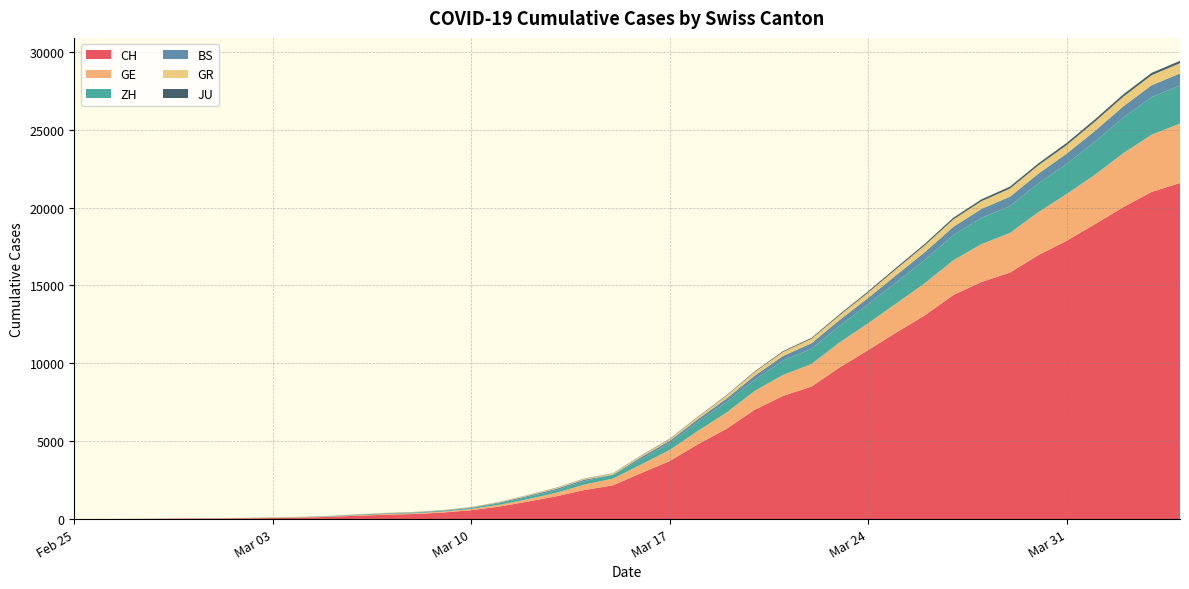

Reading right to left, transcribe all the data shown in this chart.

CH: 21582	21006	20029	18935	17871	16946	15826	15224	14383	13080	11989	10849	9745	8505	7911	7021	5794	4807	3727	2959	2165	1870	1463	1125	807	570	419	327	280	219	142	97	69	50	36	30	20	8	4	0
GE: 3815	3677	3468	3179	3002	2760	2546	2435	2230	2072	1869	1728	1610	1452	1349	1211	1041	863	710	556	435	351	227	155	114	80	60	45	43	30	20	16	14	11	10	9	5	1	1	0
ZH: 2451	2418	2290	2126	1937	1849	1723	1691	1617	1490	1358	1213	1067	978	919	711	679	568	429	326	250	218	163	140	101	62	49	40	34	29	23	15	13	10	7	6	2	2	0	0
BS: 767	754	714	687	653	617	605	569	530	501	462	410	374	356	297	270	220	181	164	143	0	100	92	73	49	33	28	24	21	15	8	3	3	1	1	1	1	1	0	0
GR: 657	649	622	592	547	535	519	495	474	433	393	343	300	284	258	226	182	128	101	84	71	56	53	43	31	22	18	18	17	16	14	12	9	9	6	6	6	2	2	0
JU: 154	149	149	145	140	128	127	119	114	100	92	82	69	61	54	44	36	32	29	25	19	18	17	12	7	7	7	5	5	4	4	2	2	1	1	1	1	1	0	0